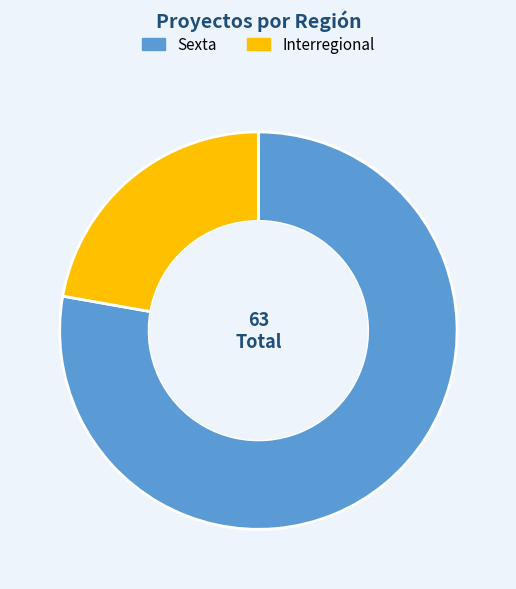

Approximately how many times larger is the value at Interregional compared to Sexta?

0.3